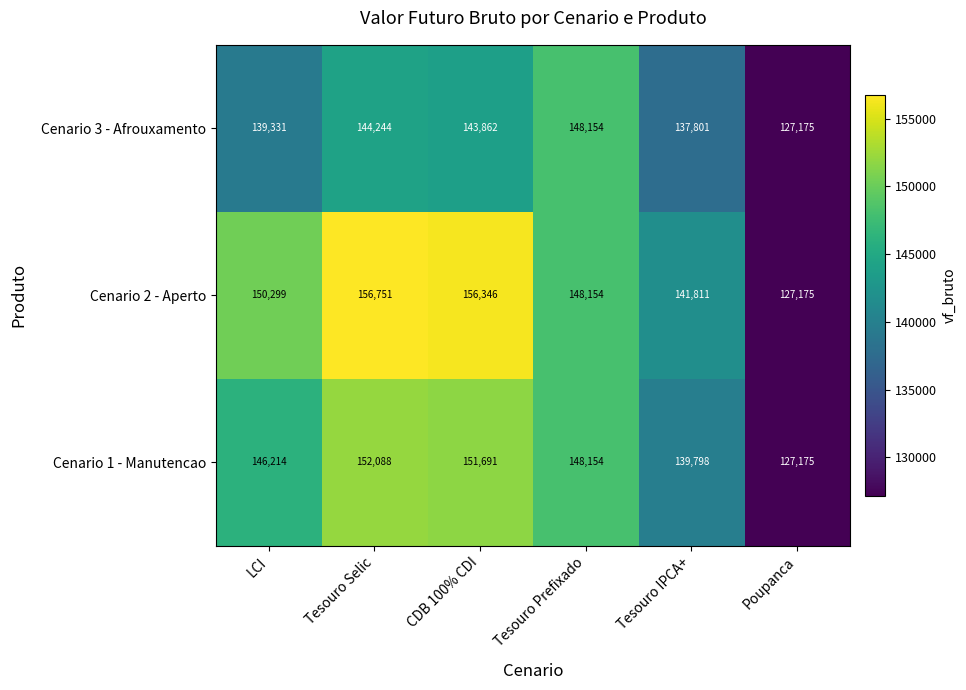

What is the approximate value of Cenario 3 - Afrouxamento at Tesouro Selic, to the nearest 50?

144250